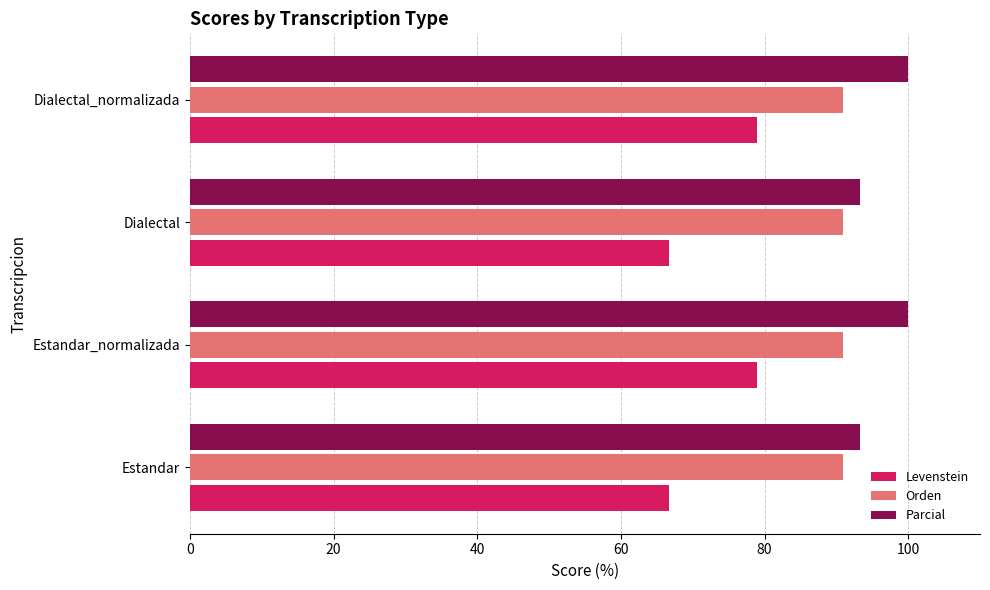

What is the difference between the second highest and second lowest values in the Levenstein series?

12.3